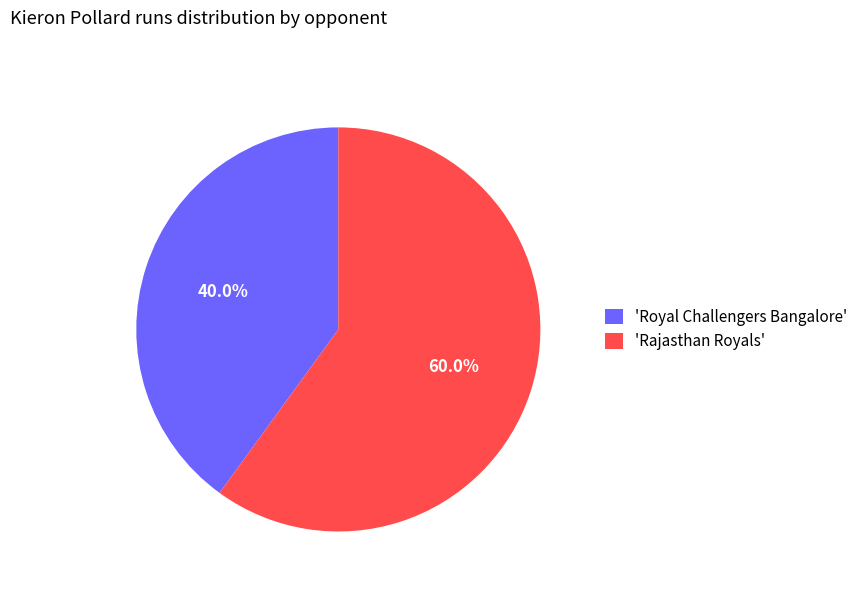

Which has a higher value, 'Royal Challengers Bangalore' or 'Rajasthan Royals'?

'Rajasthan Royals'